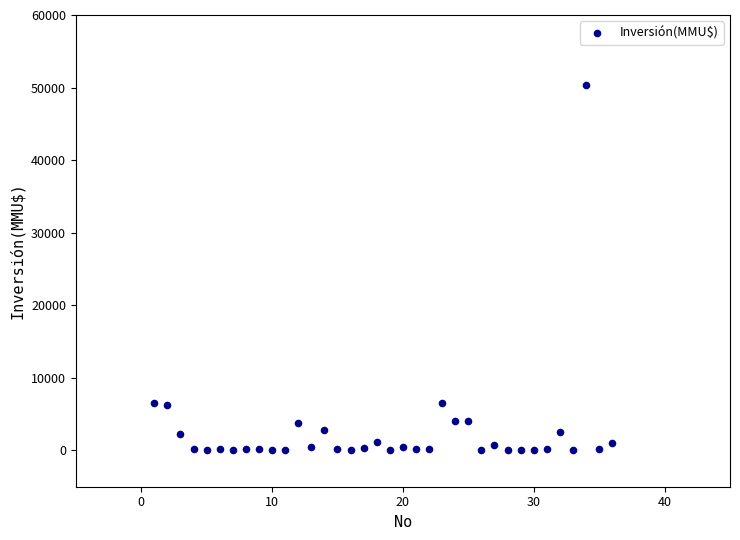

What is the range of Y values (max minus min)?

50300